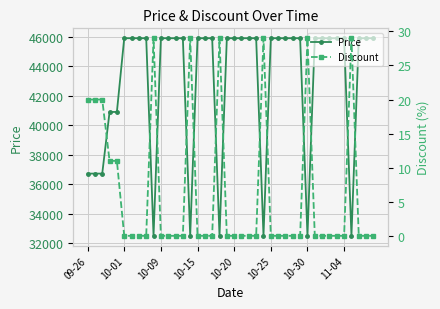

Reading left to right, transcribe all the data shown in this chart.

Price: 36720	36720	36720	40900	40900	45900	45900	45900	45900	32500	45900	45900	45900	45900	32500	45900	45900	45900	32500	45900	45900	45900	45900	45900	32500	45900	45900	45900	45900	45900	32500	45900	45900	45900	45900	45900	32500	45900	45900	45900
Discount: 20	20	20	11	11	0	0	0	0	29	0	0	0	0	29	0	0	0	29	0	0	0	0	0	29	0	0	0	0	0	29	0	0	0	0	0	29	0	0	0